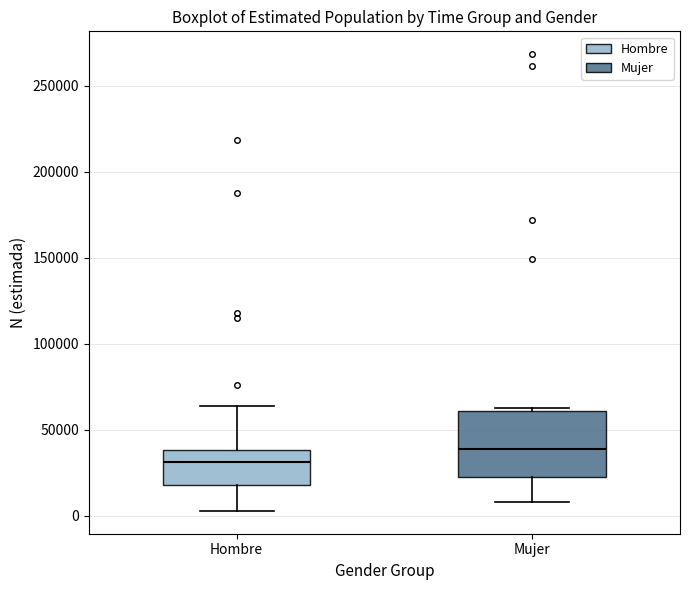

Which box is the tallest, from its lower edge to its upper edge?

Mujer